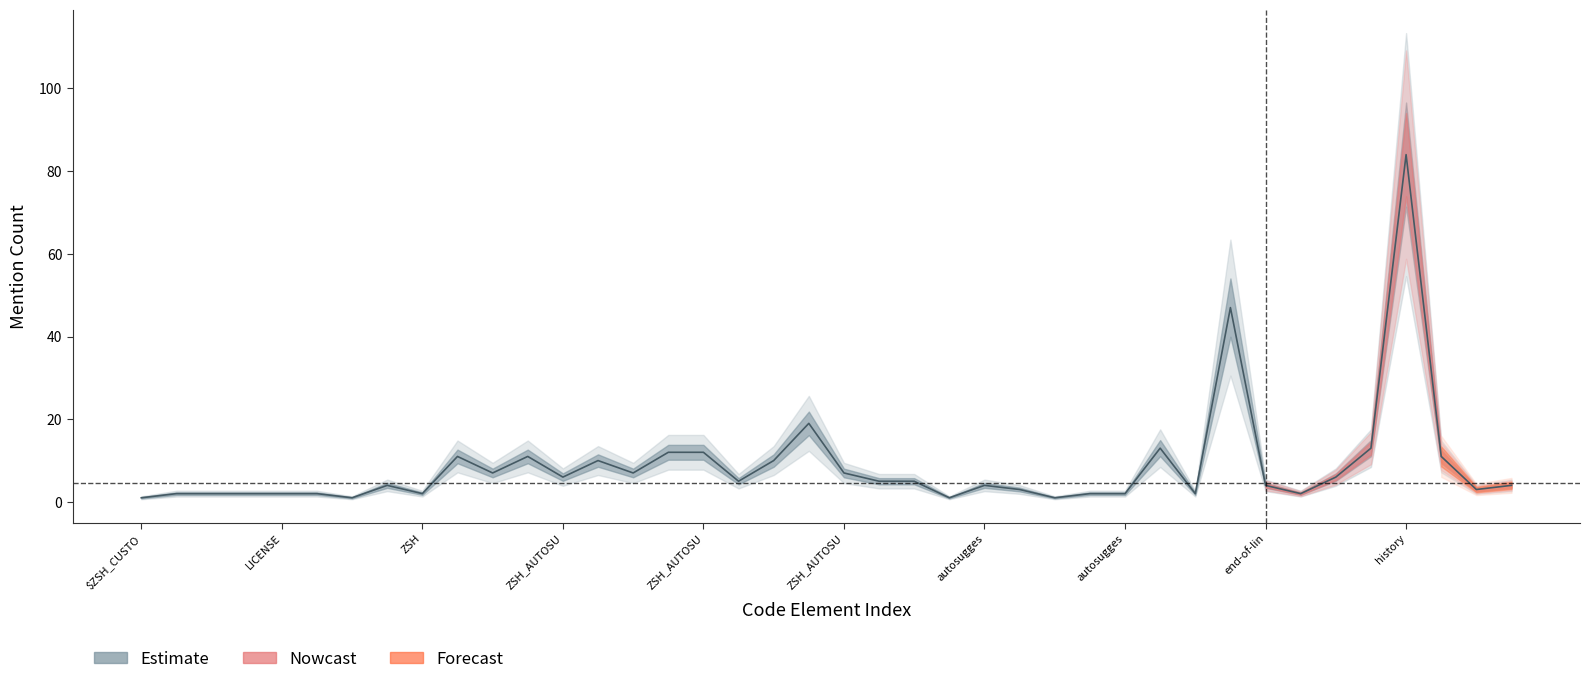

List the labels in order of value, largest first.

history, completion, ZSH_AUTOSUGGEST_STRATEGY, bindkey, forward-word, ZSH_AUTOSUGGEST_HISTORY_IGNORE, ZSH_AUTOSUGGEST_IGNORE_WIDGETS, ZSH_AUTOSUGGEST_ACCEPT_WIDGETS, ZSH_AUTOSUGGEST_CLEAR_WIDGETS, make, ZSH_AUTOSUGGEST_EXECUTE_WIDGETS, ZSH_AUTOSUGGEST_PARTIAL_ACCEPT_WIDGETS, ZSH_AUTOSUGGEST_BUFFER_MAX_SIZE, ZSH_AUTOSUGGEST_HIGHLIGHT_STYLE, ZSH_AUTOSUGGEST_USE_ASYNC, ZSH_AUTOSUGGEST_COMPLETION_IGNORE, forward-char, ZSH_AUTOSUGGEST_MANUAL_REBIND, ZSH_VERSIONS, _zsh_autosuggest_bind_widgets, TEST_ZSH_BIN, autosuggest-disable, end-of-line, match_prev_cmd, autosuggest-enable, master, .zshrc, HIST_EXPIRE_DUPS_FIRST, HIST_IGNORE_ALL_DUPS, LICENSE, NOT, ZSH, autosuggest-fetch, autosuggest-toggle, cd, fg=8, $ZSH_CUSTOM, TESTS, autosuggest-accept, autosuggest-execute